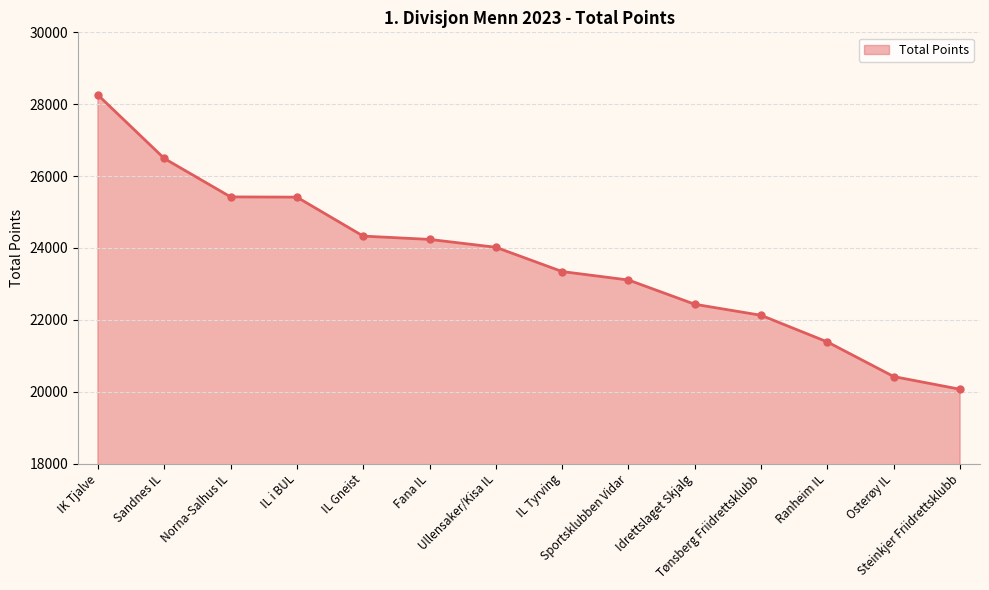

What position from the right is Ranheim IL?

3